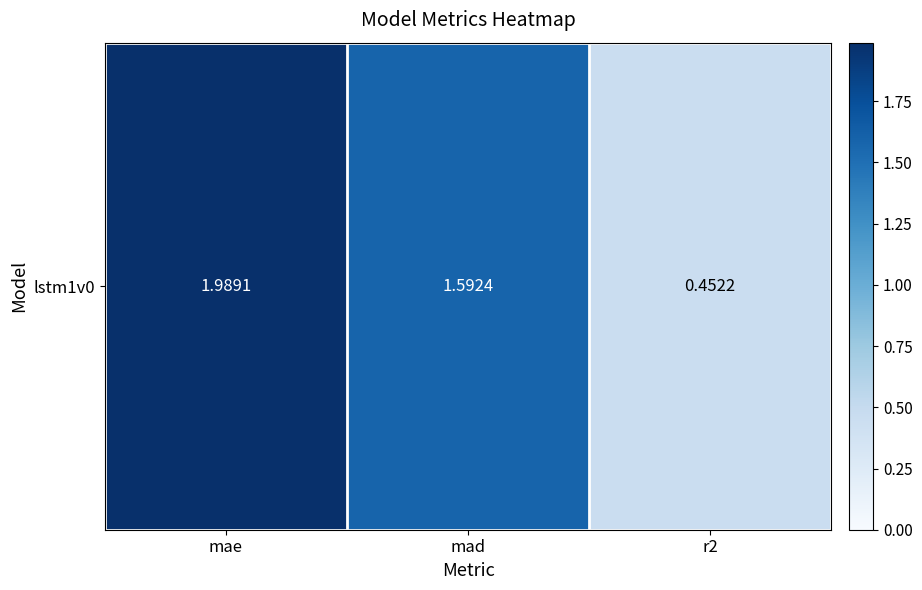

Reading left to right, transcribe all the data shown in this chart.

mae=2.0	mad=1.6	r2=0.5